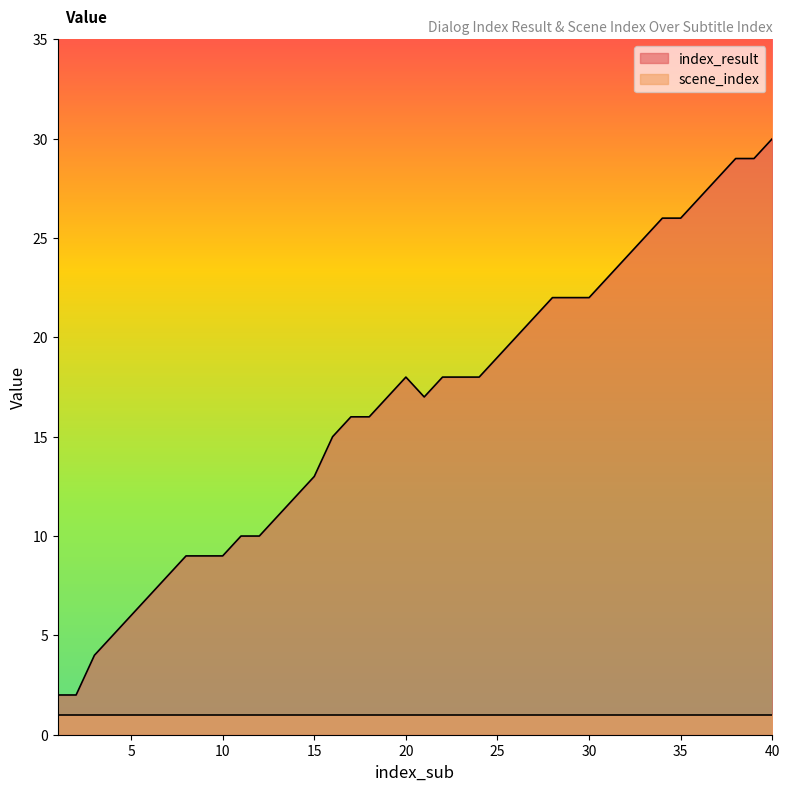

What is the change in value from 16 to 23?

+3